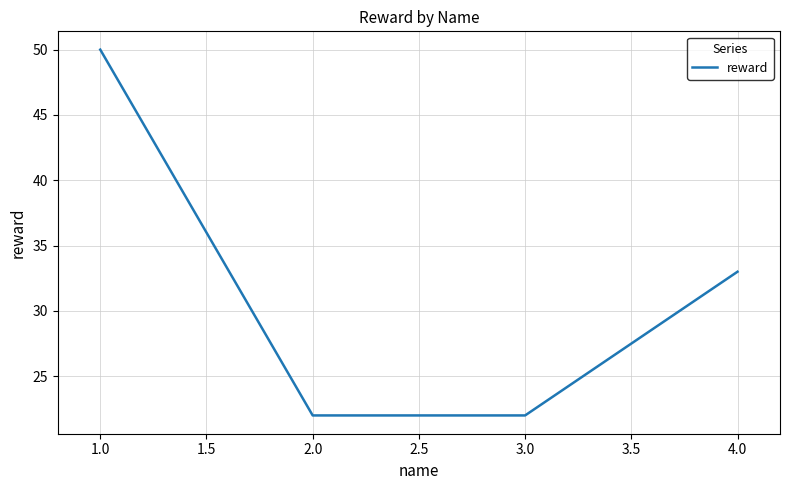

How many categories are shown in the chart?

4